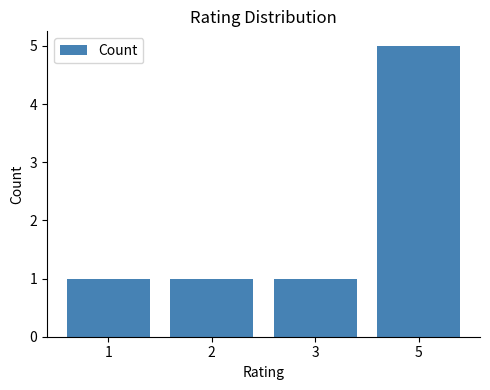

Reading right to left, extract all data points from this chart.

5	1	1	1